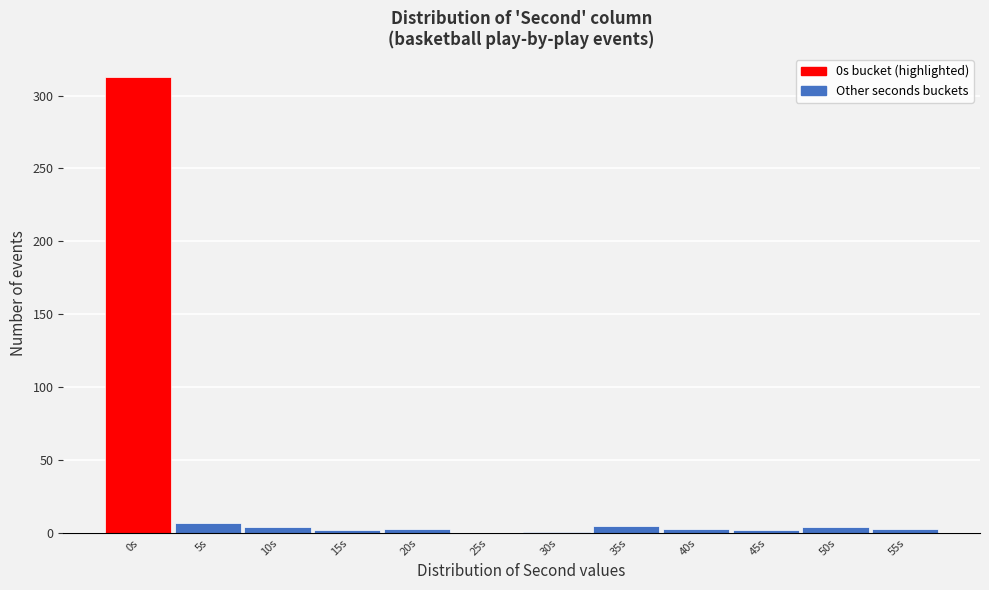

The chart shows a value of 3 at 20s. True or false?

True